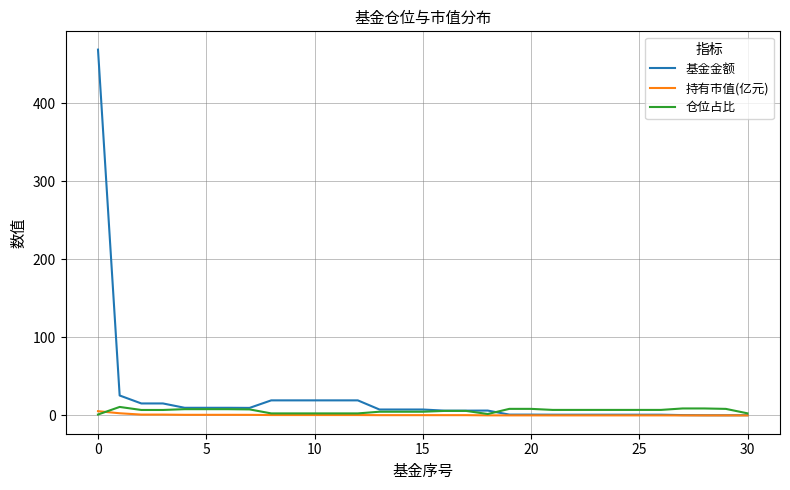

Which series has the largest total across all categories?

基金金额